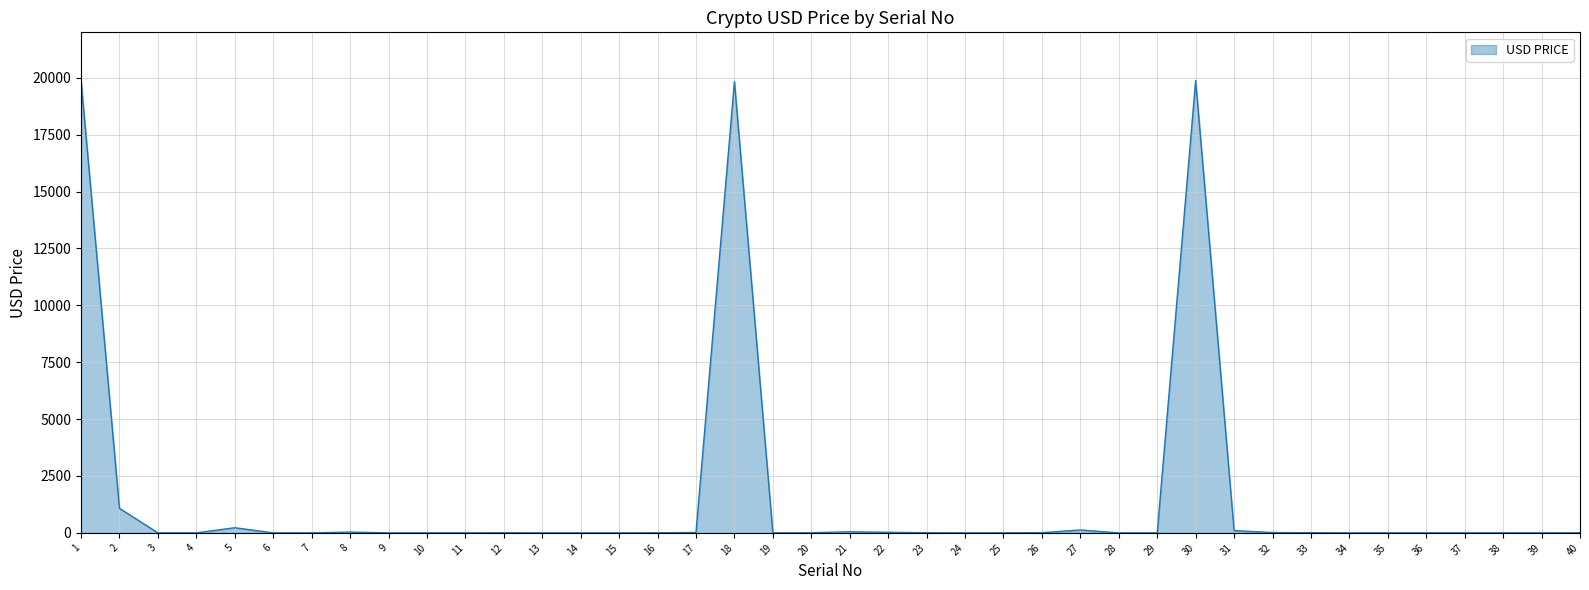

What is the difference between the maximum and minimum values?

19886.6